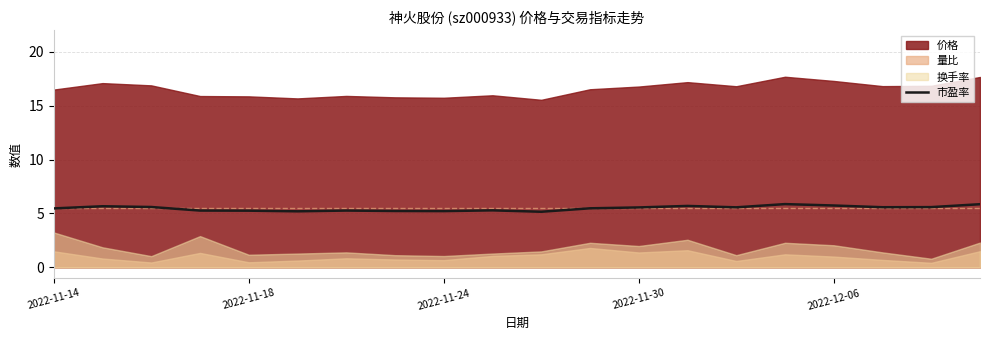

The 市盈率 series shows 2.6 at 2022-12-06. True or false?

False